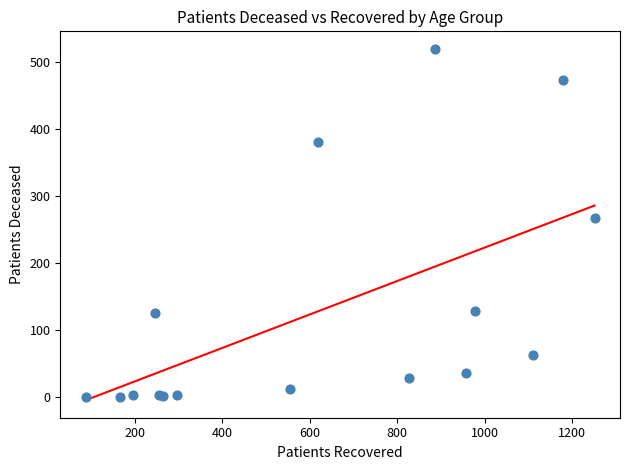

What Y value in the scatter plot is closest to 259?

267